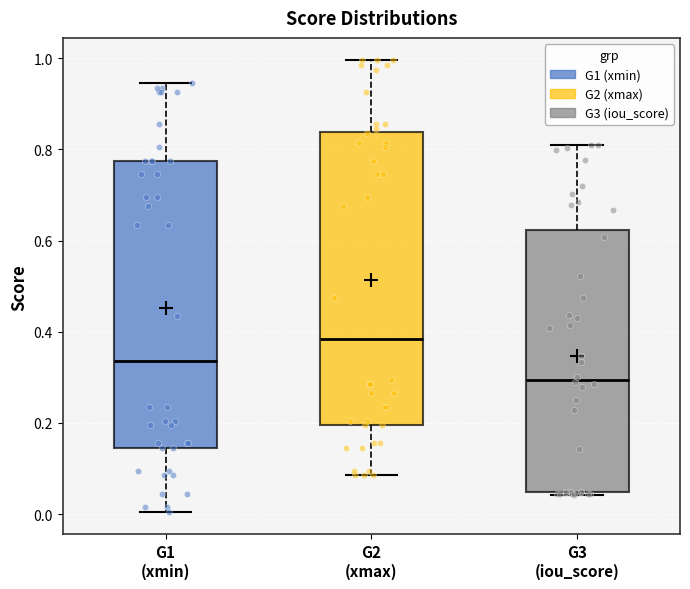

Where is the lower edge of the box for G2 (xmax) on the y-axis? The values are not printed on the chart, so give them approximately, as read against the axis.

0.20